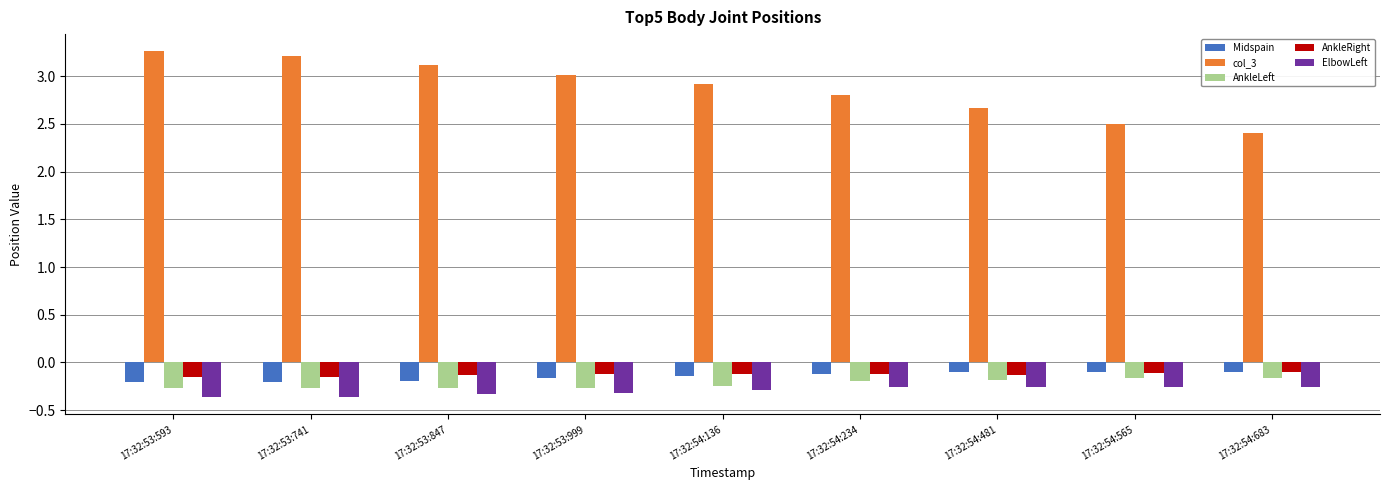

True or false: AnkleRight has a value of -0.1 at 17:32:54:565.

True